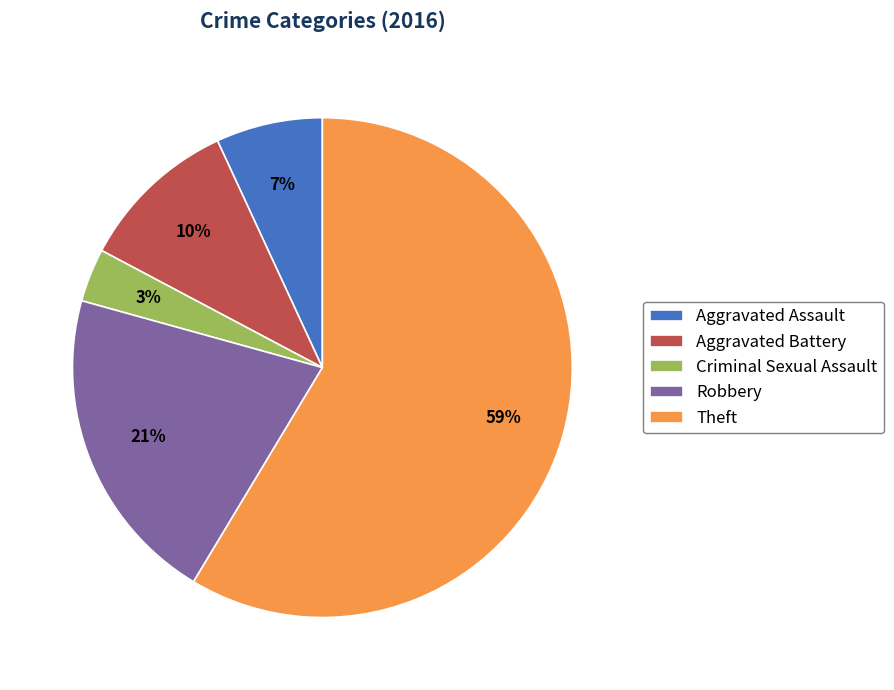

Does Criminal Sexual Assault represent more than half of the total?

No